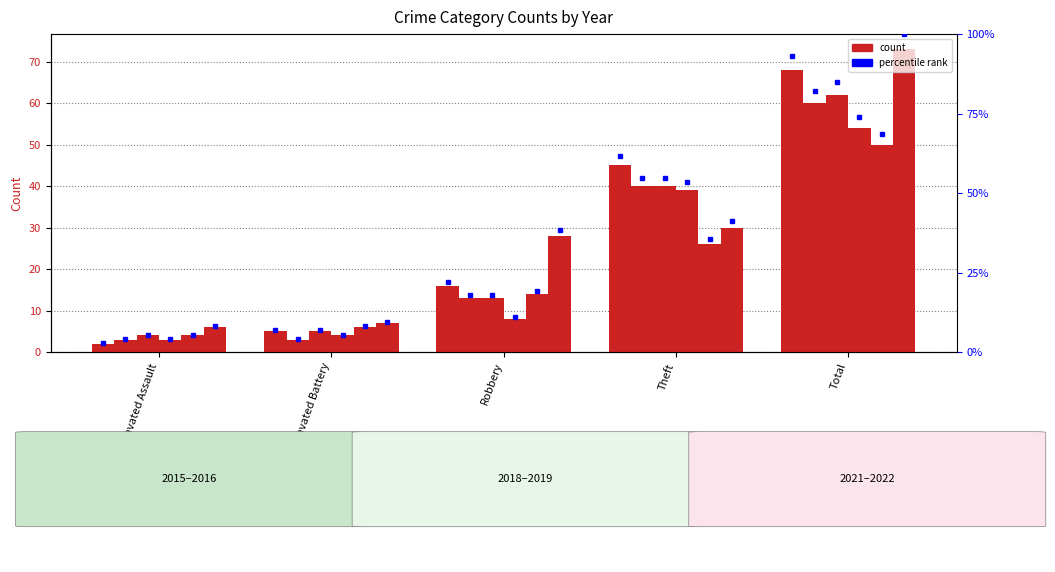

What is the minimum value shown in the chart?

2